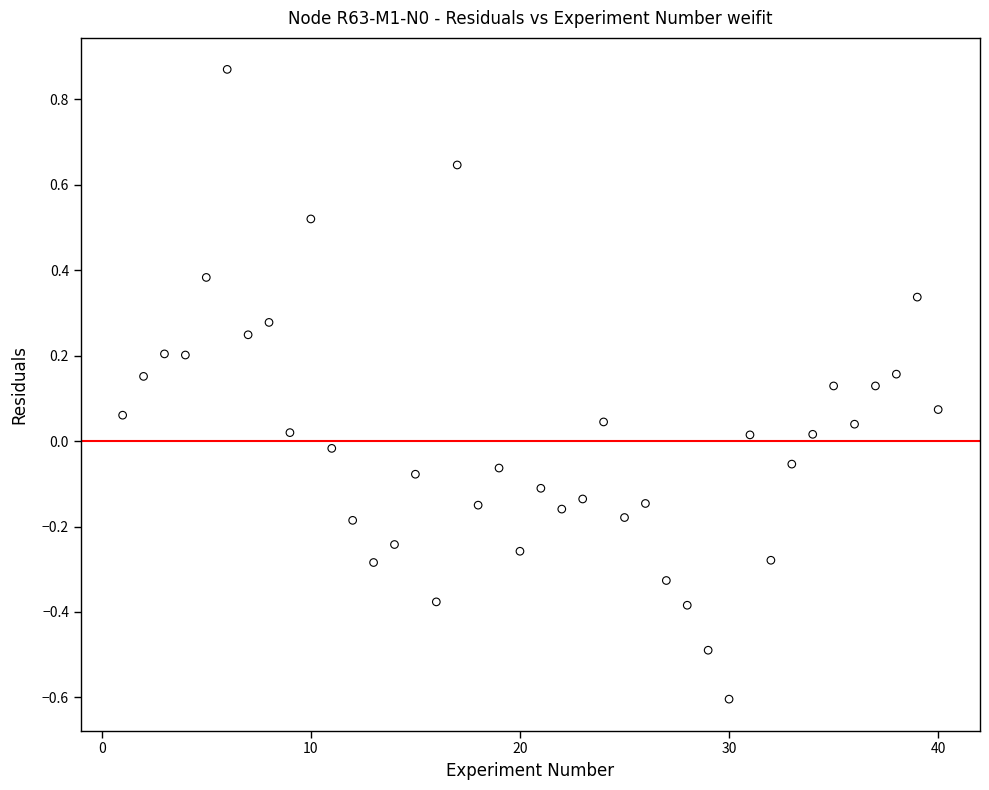

What is the range of Y values (max minus min)?

1.5